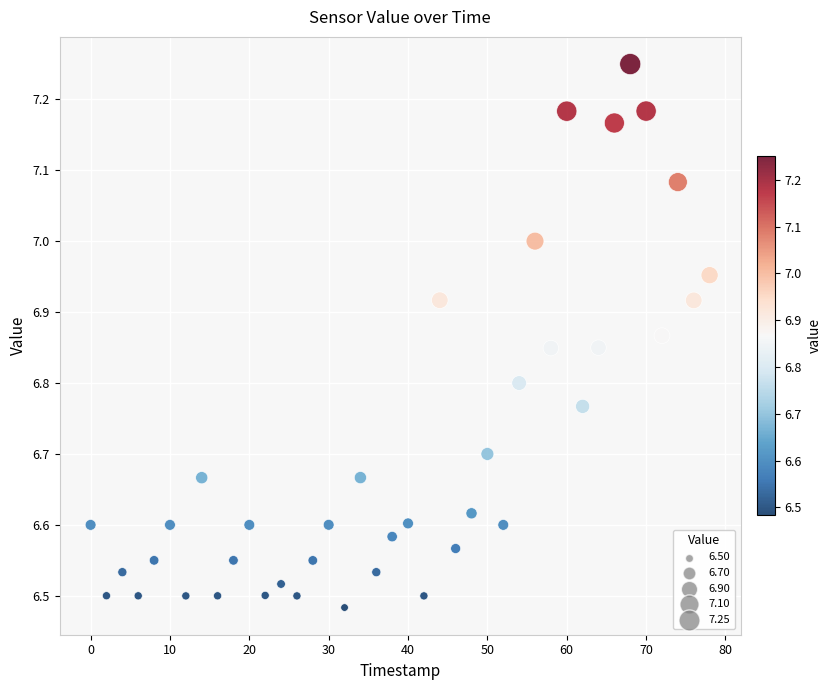

What is the range of Y values (max minus min)?

0.8